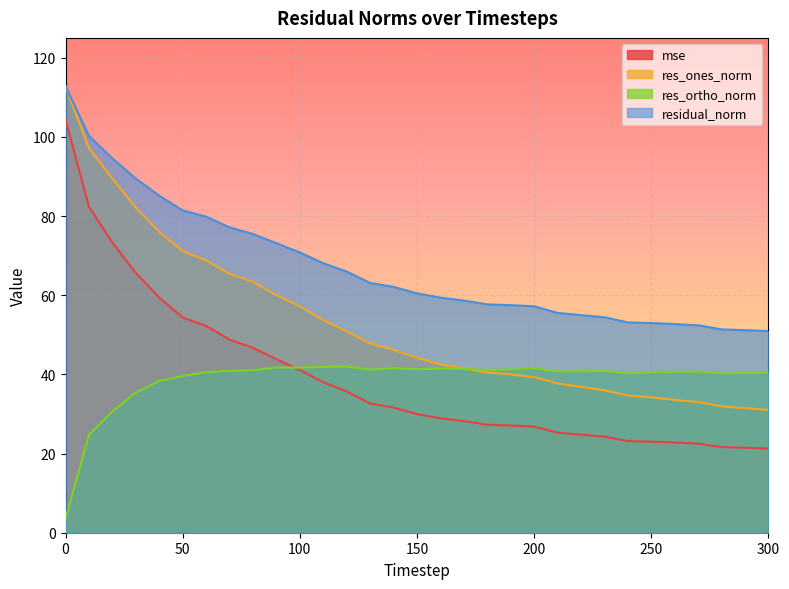

Does the chart display data point markers on the line(s)?

No